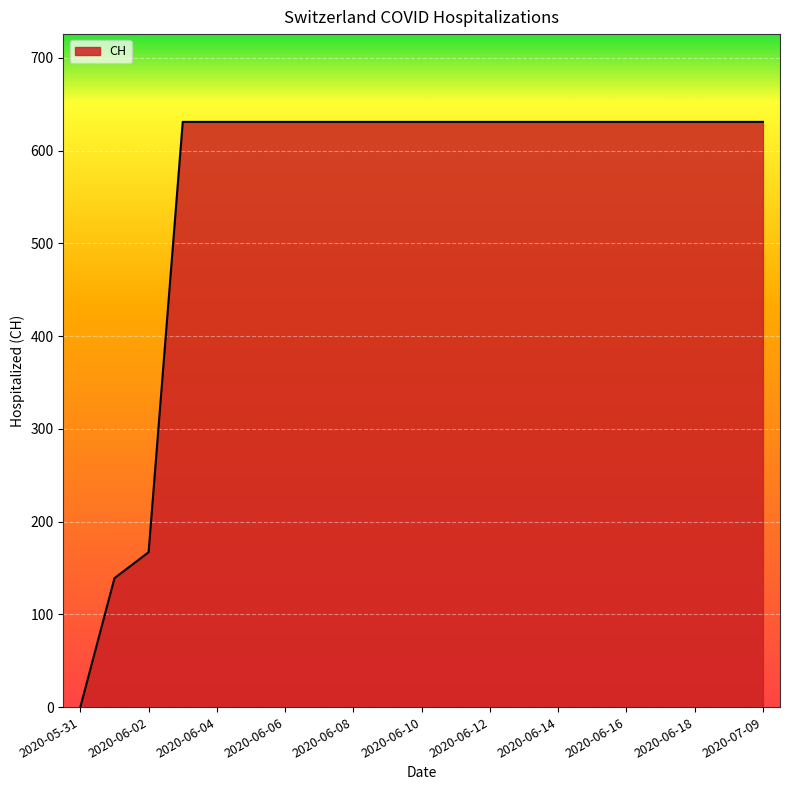

What is the difference between the maximum and minimum values?

631